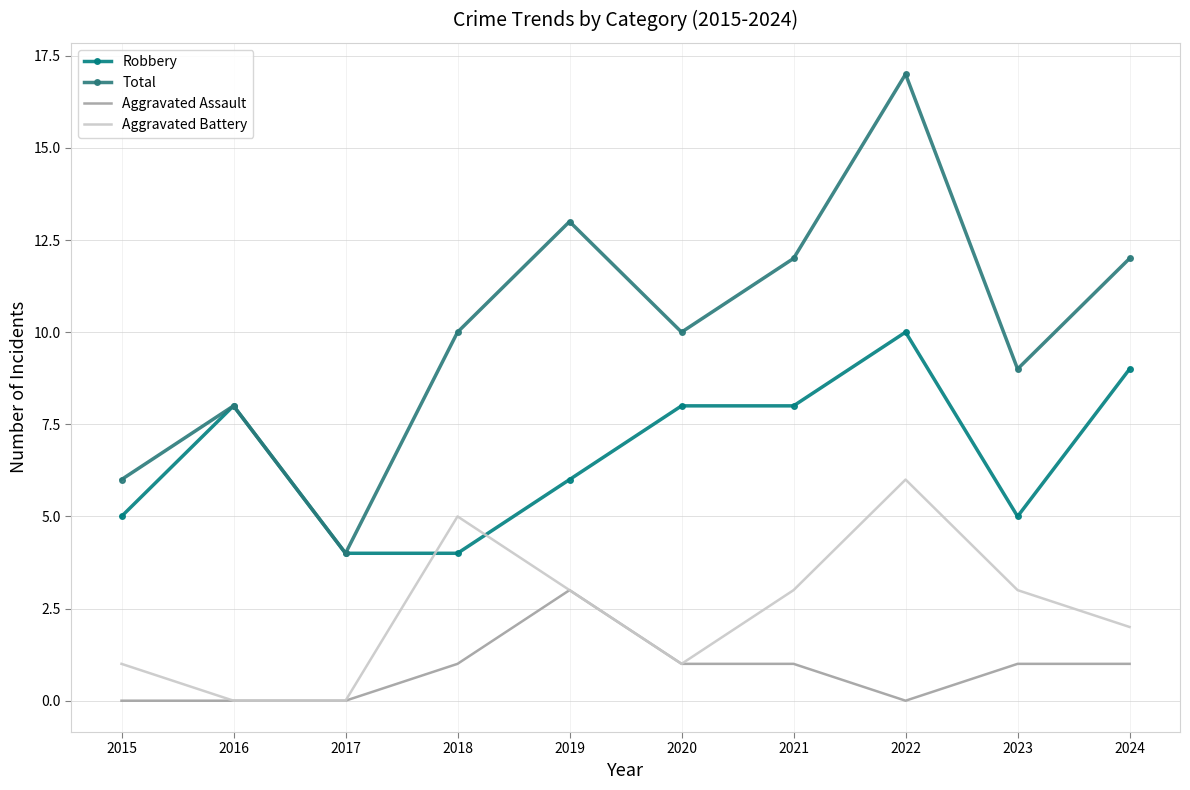

What is the maximum value shown in the chart?

17